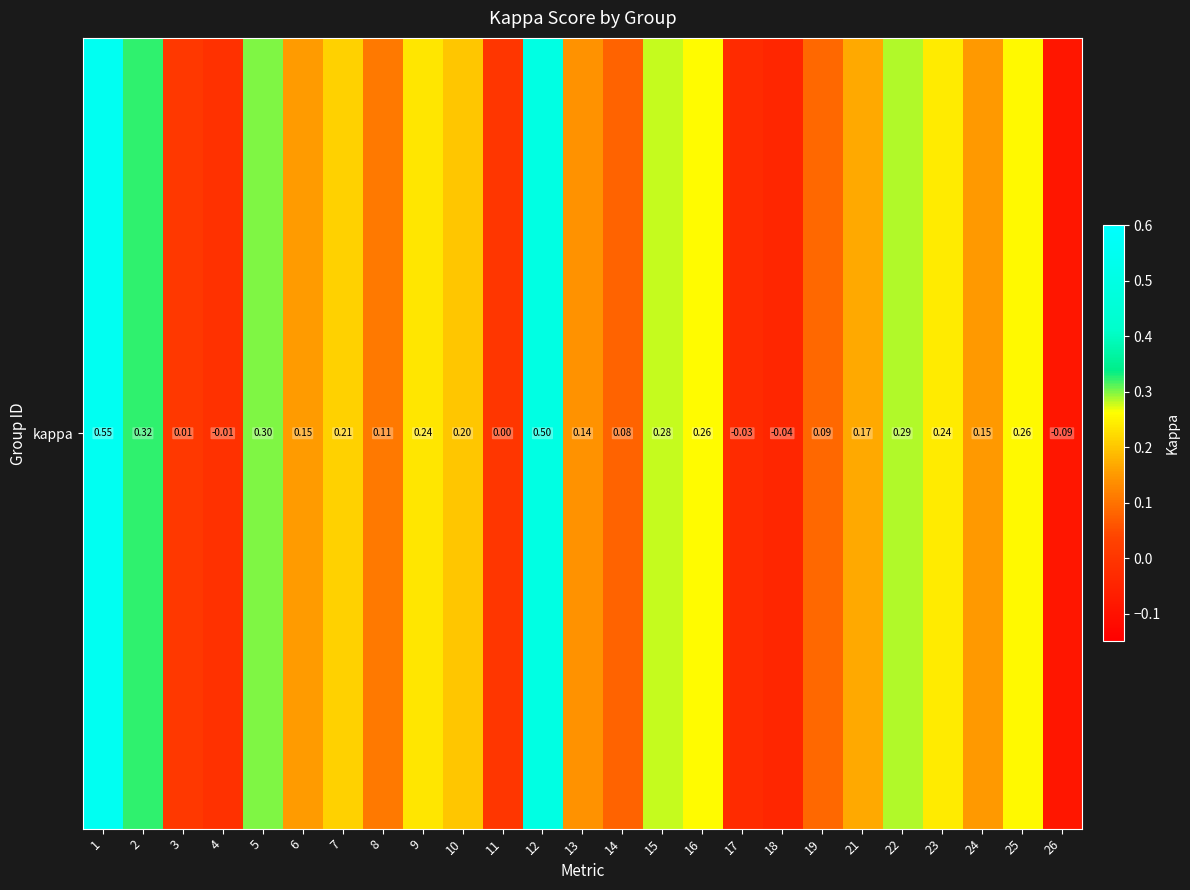

How many negative values are there?

4